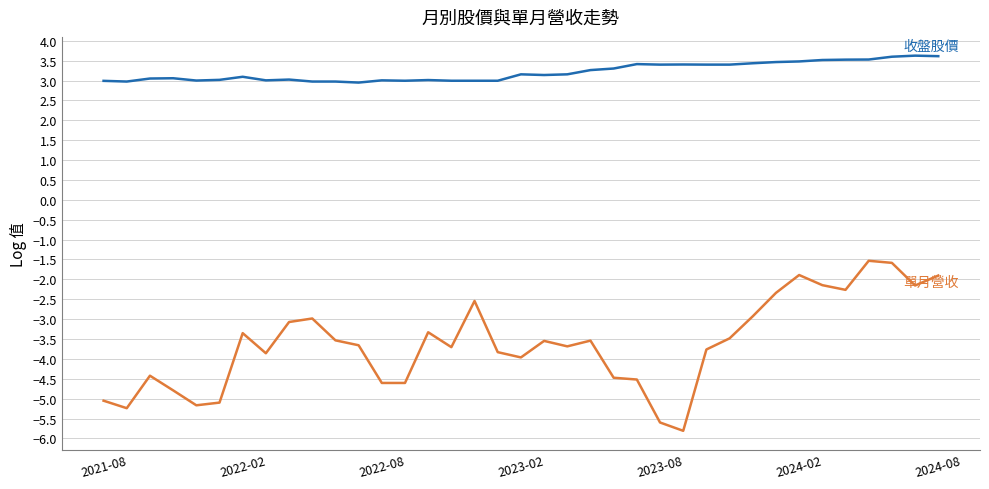

What is the minimum value shown in the chart?

-5.8